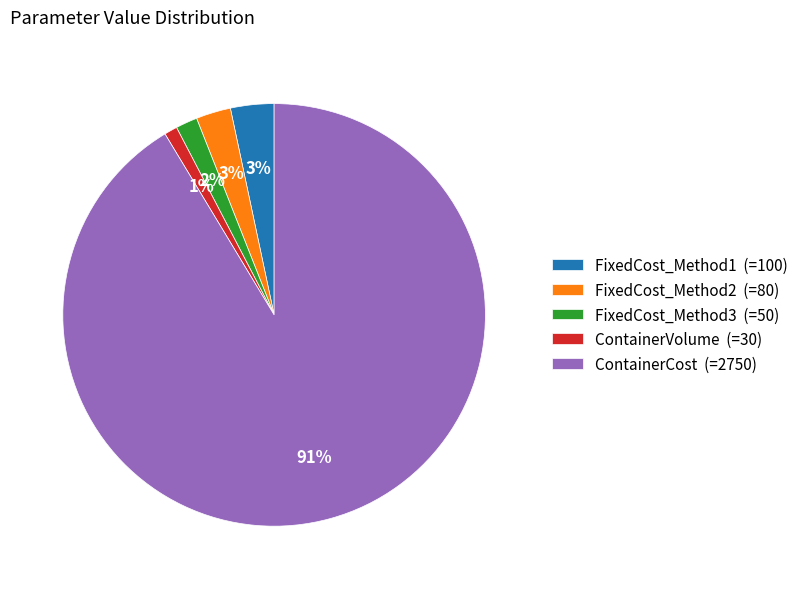

To the nearest percent, what portion does FixedCost_Method3 represent?

2%